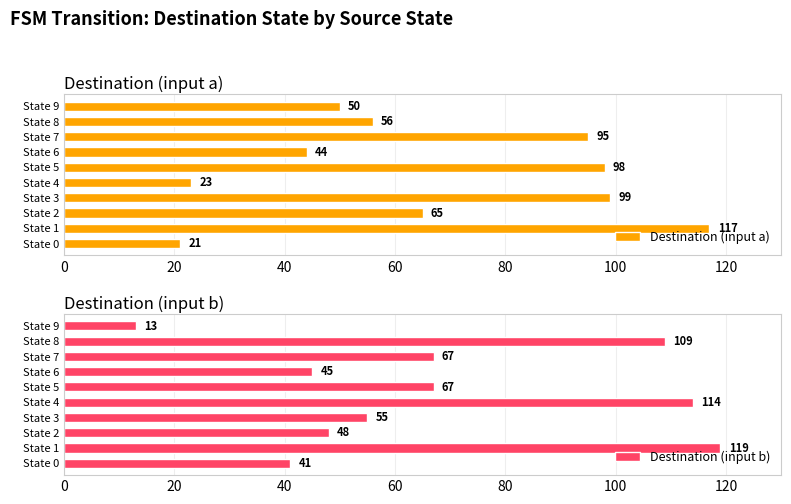

Which category has the lowest value in the Destination (input a) series?

State 0